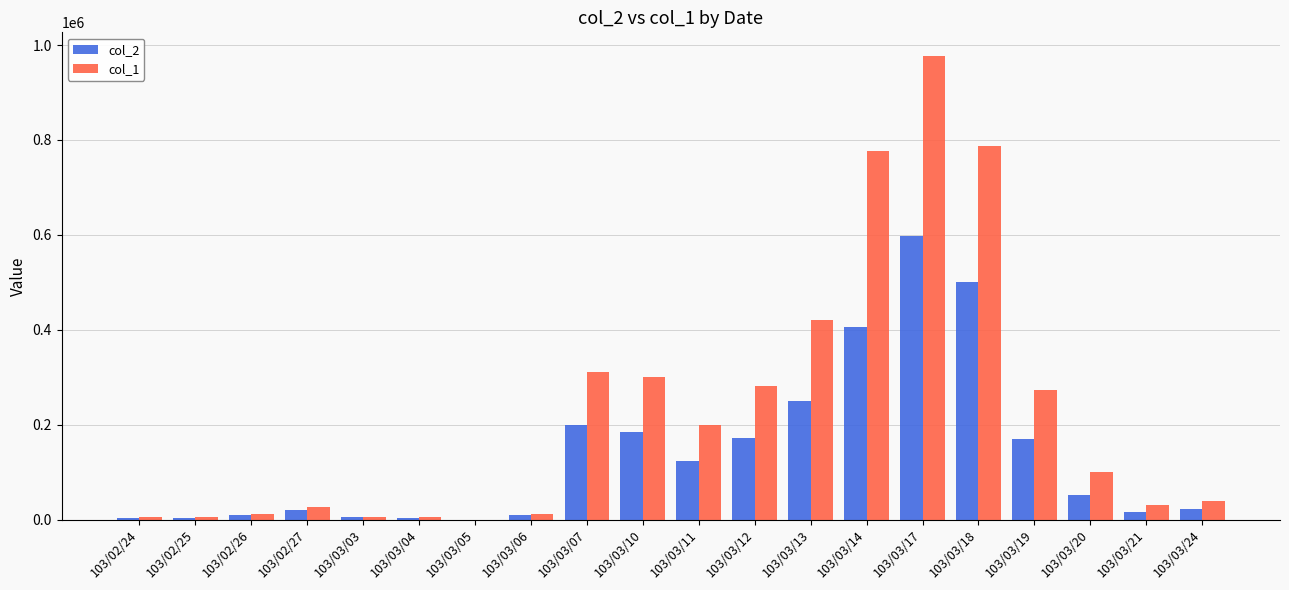

What is the spread (max minus min) of values at 103/03/03?

1440